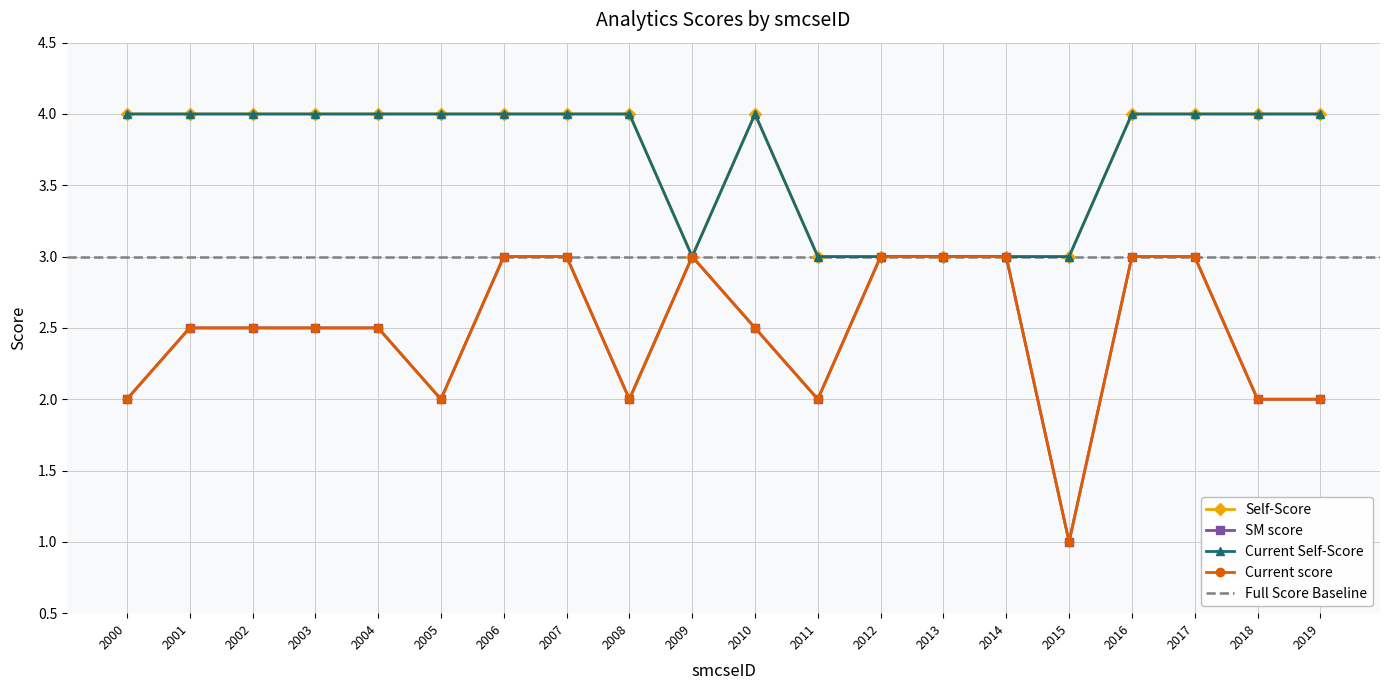

Rank the series at 2003 from highest to lowest value.

Self-Score, Current Self-Score, SM score, Current score